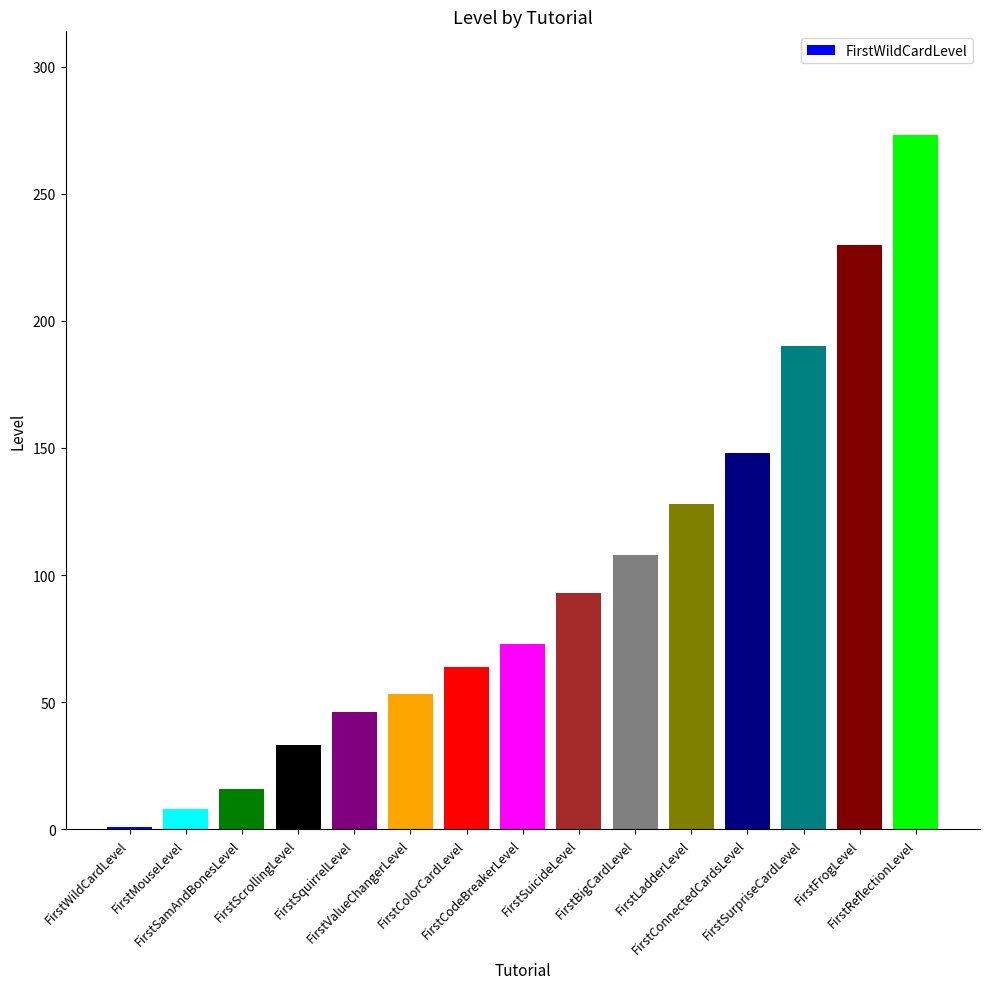

What is the change in value from FirstValueChangerLevel to FirstBigCardLevel?

+55